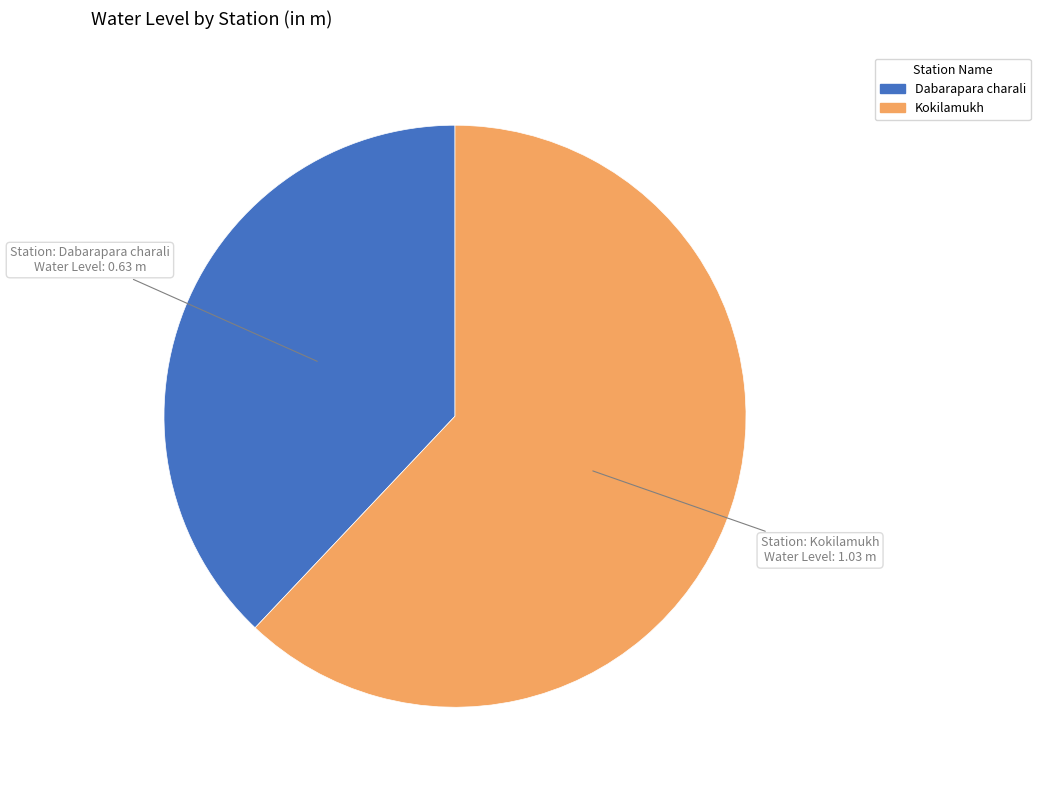

Is Dabarapara charali the majority of the pie?

No